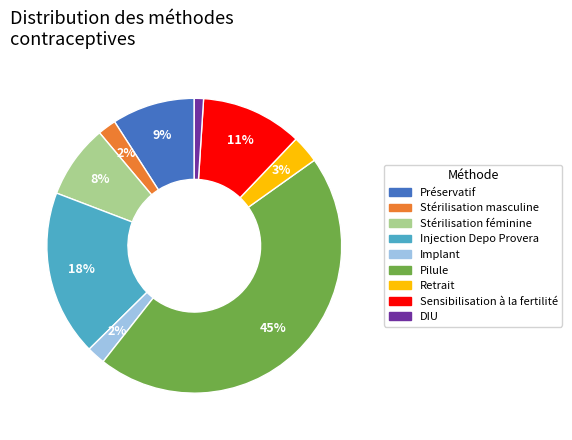

To the nearest percent, what is the difference between the Injection Depo Provera and Sensibilisation à la fertilité slice percentages?

7%